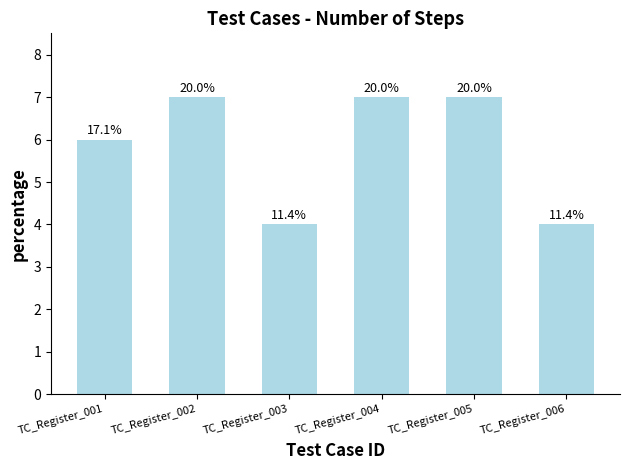

The value at TC_Register_006 is 4. True or false?

True